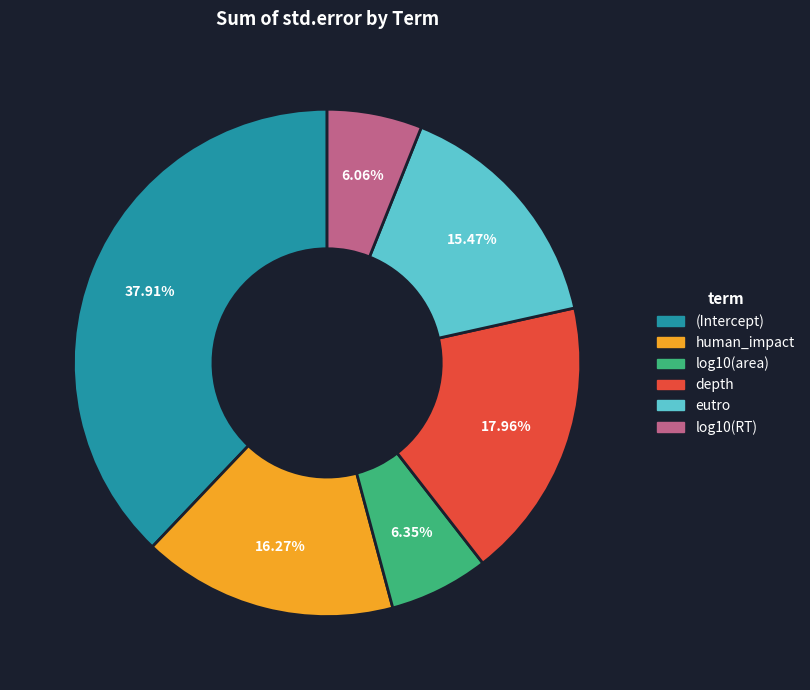

Which category has the biggest portion of the pie?

(Intercept)